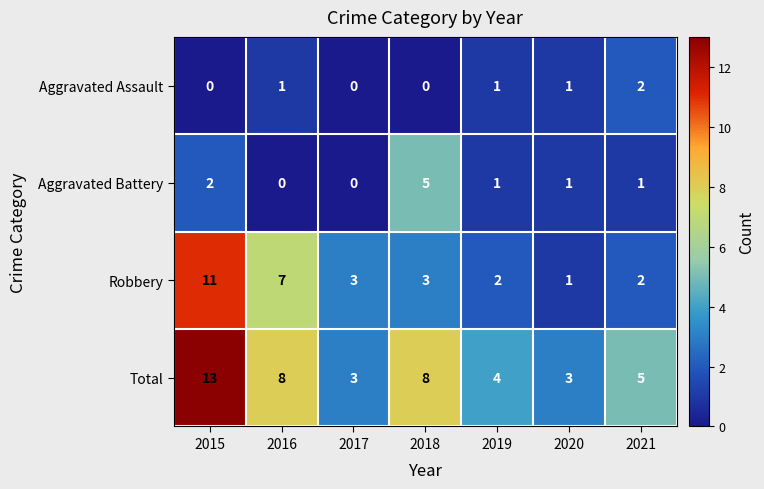

List the series in order of their peak value, highest first.

Total, Robbery, Aggravated Battery, Aggravated Assault